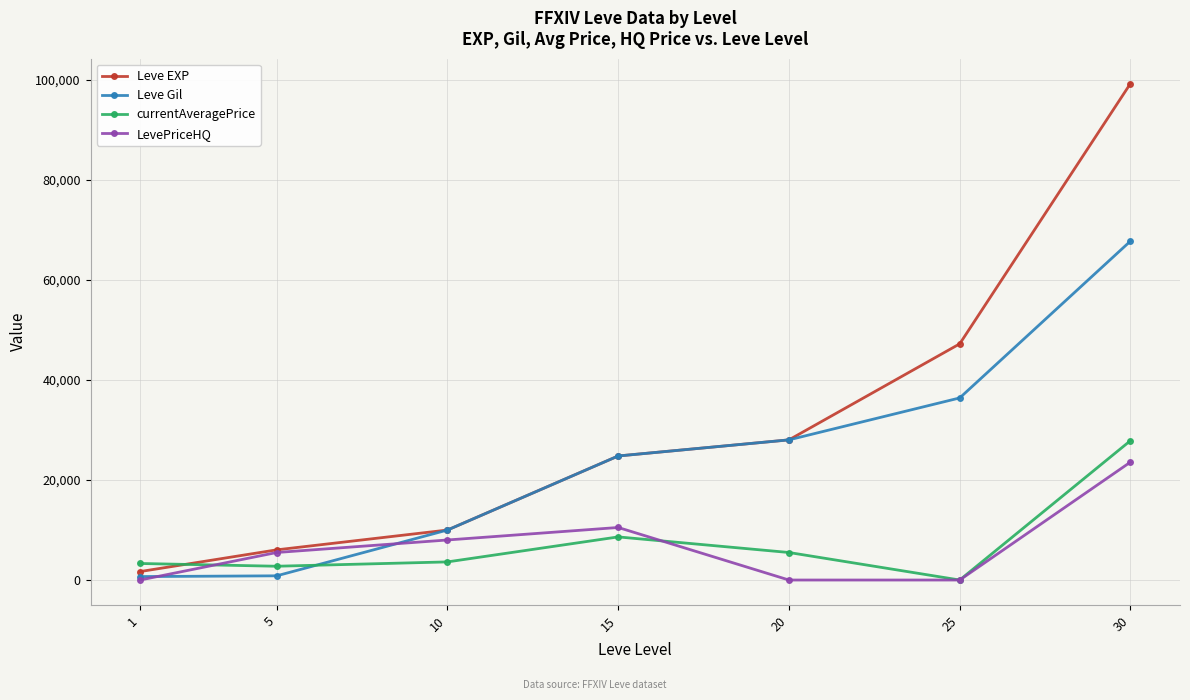

How many lines are shown in the chart?

4